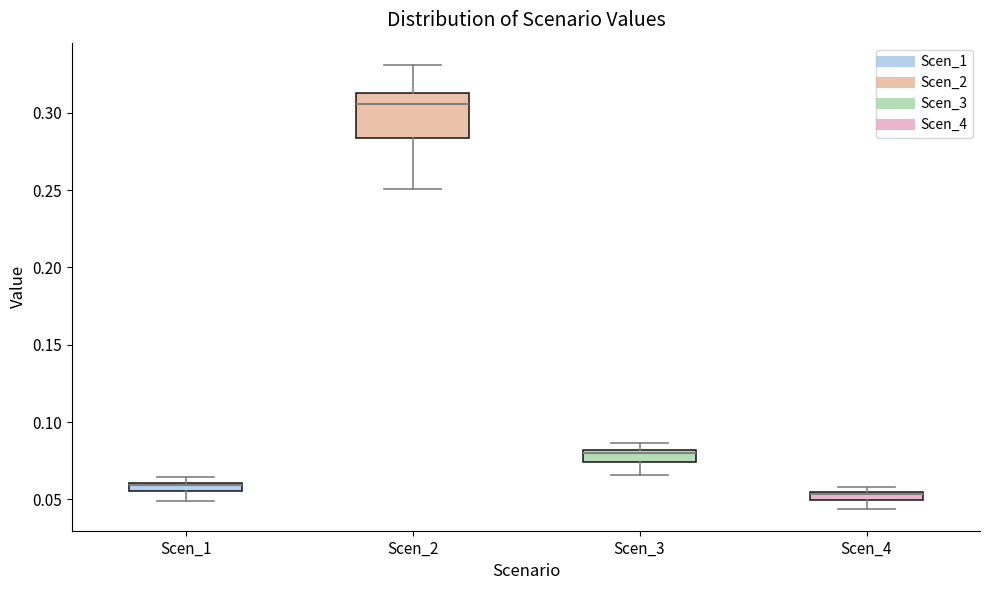

Where does the lower whisker of the box for Scen_3 end on the y-axis? The values are not printed on the chart, so give them approximately, as read against the axis.

0.065